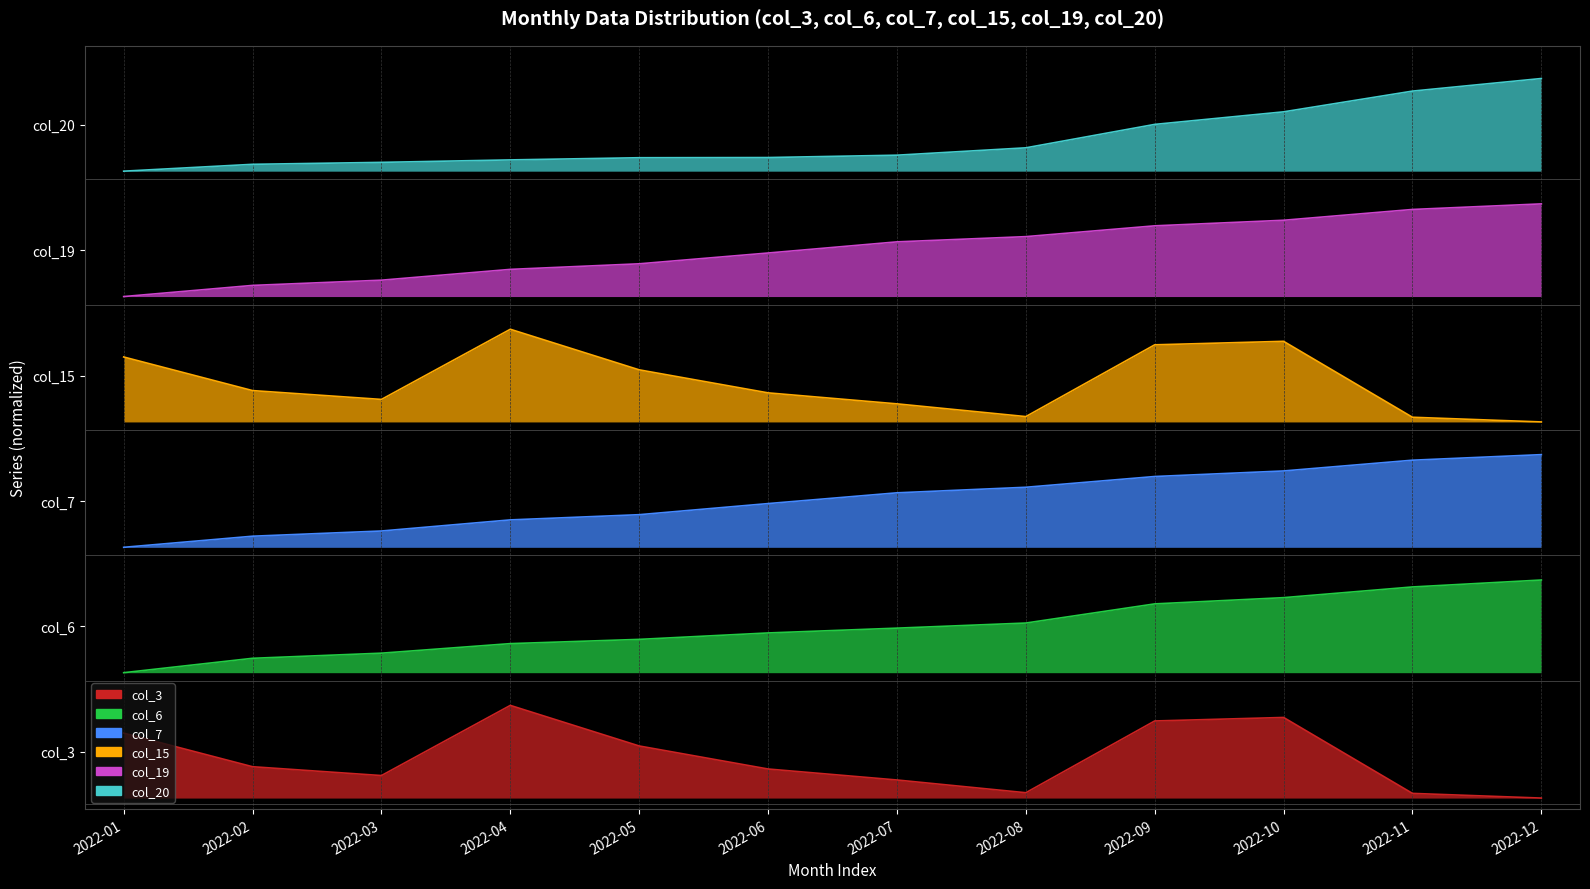

What is the sum of the col_6 values at 2022-06 and 2022-07?

3.1